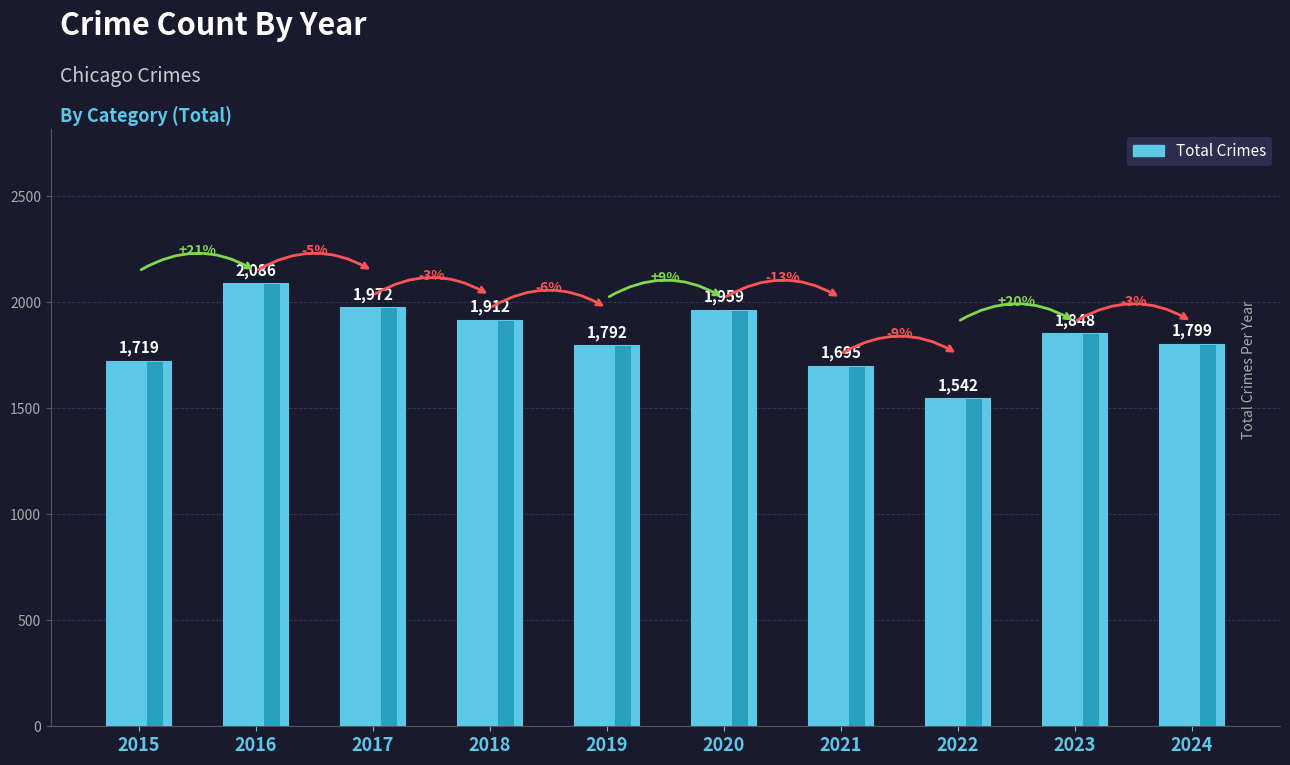

Which label corresponds to the smallest value in the chart?

2022